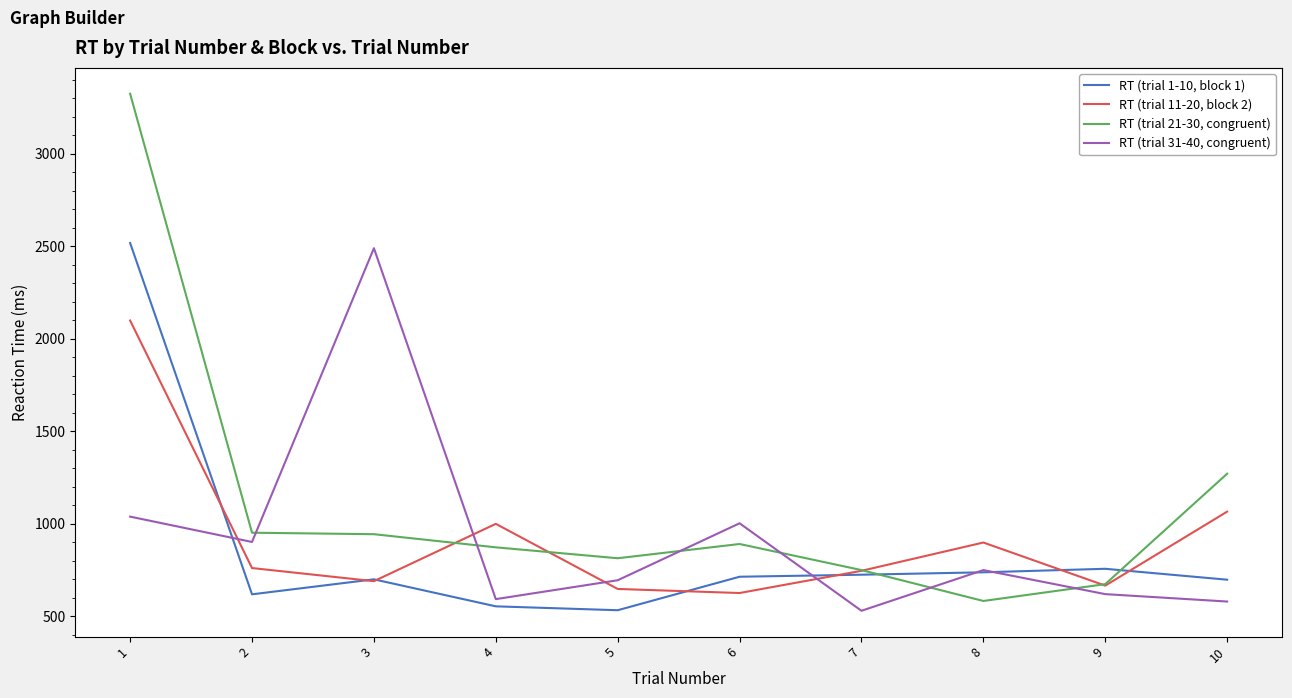

What is the spread (max minus min) of values at 7?

220